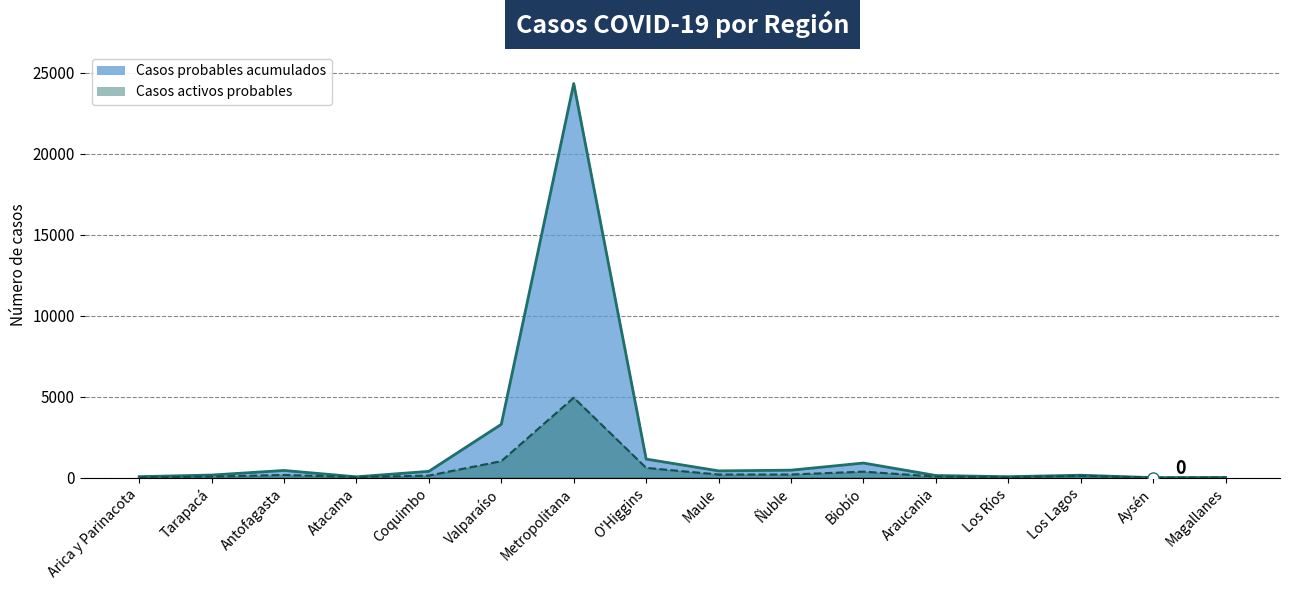

What is the greatest value displayed?

24335